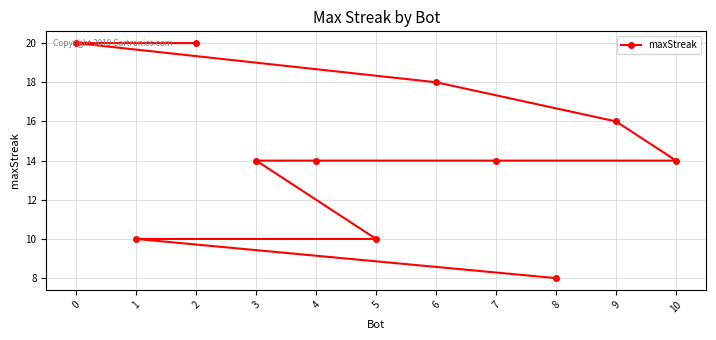

The value at 10 is 14. True or false?

True